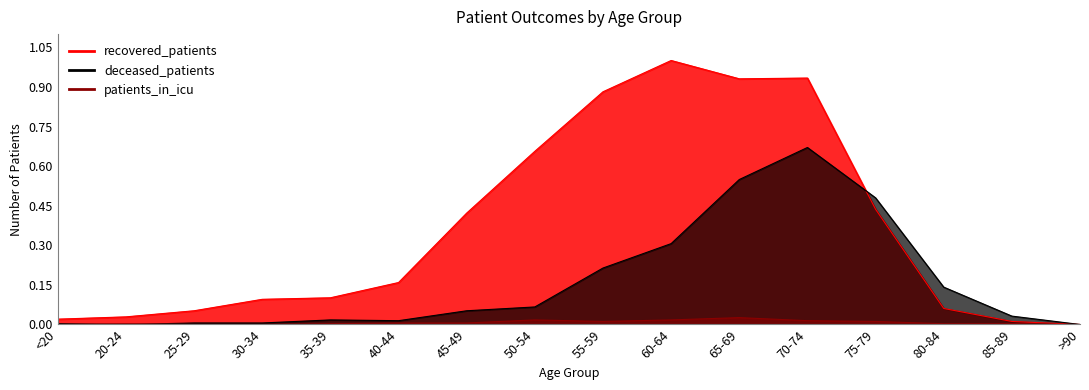

What are all the series names shown in the legend?

recovered_patients, deceased_patients, patients_in_icu